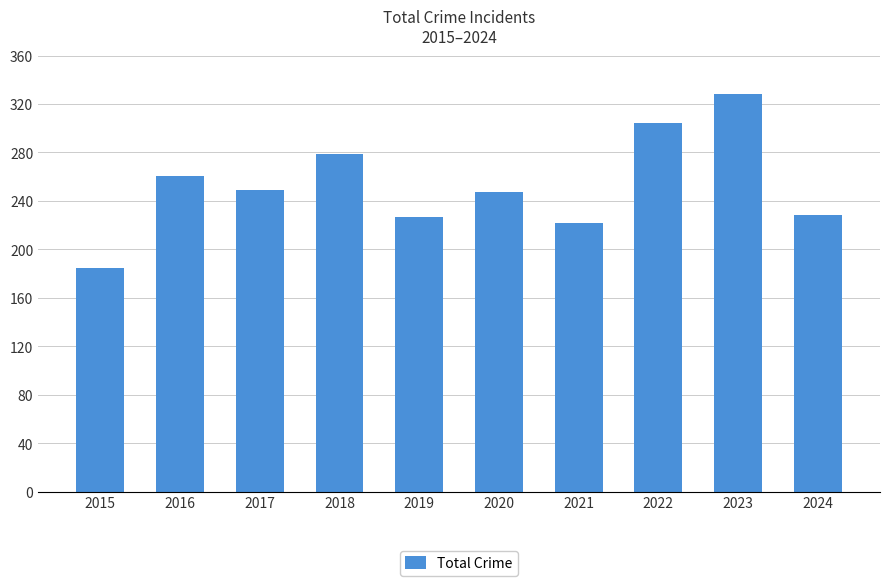

What is the value of the 6th bar from the left?

247